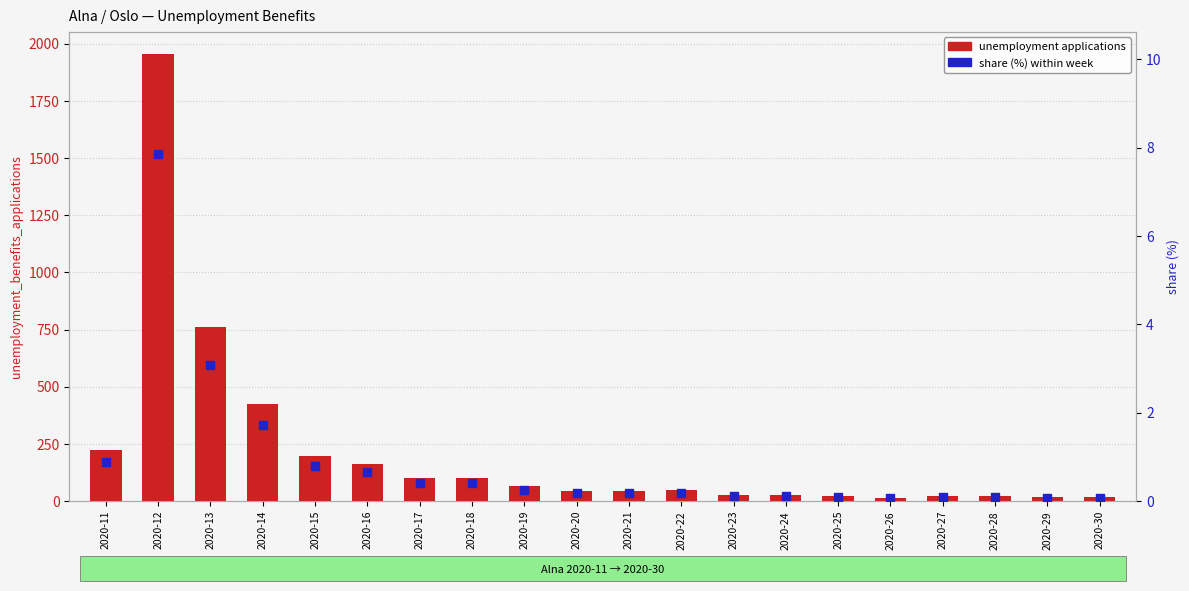

Which series has the largest total across all categories?

unemployment applications